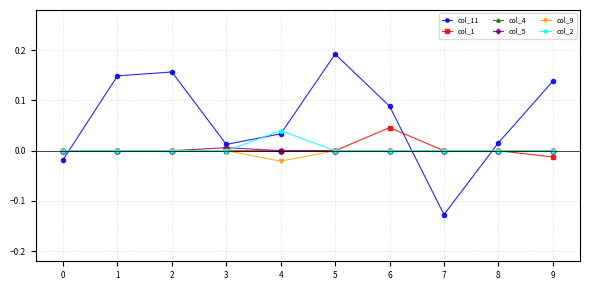

True or false: col_1 has more than 0 interior local peaks.

True